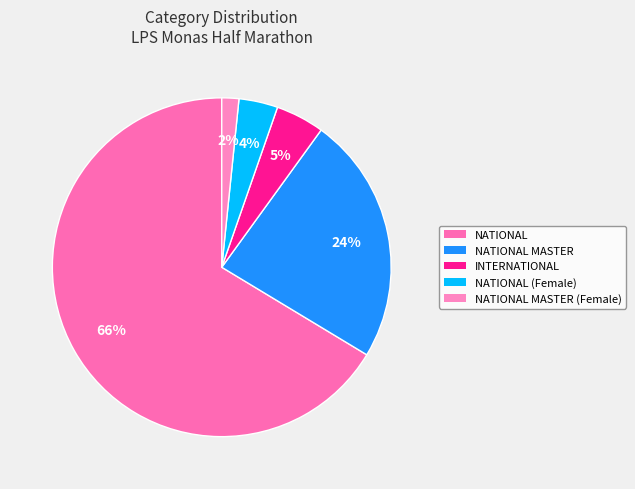

Count the number of slices in the pie.

5